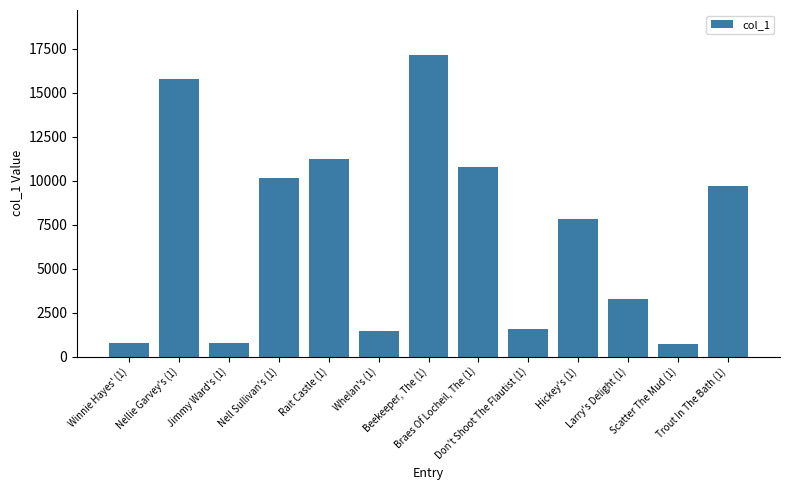

How many bars are there in total?

13